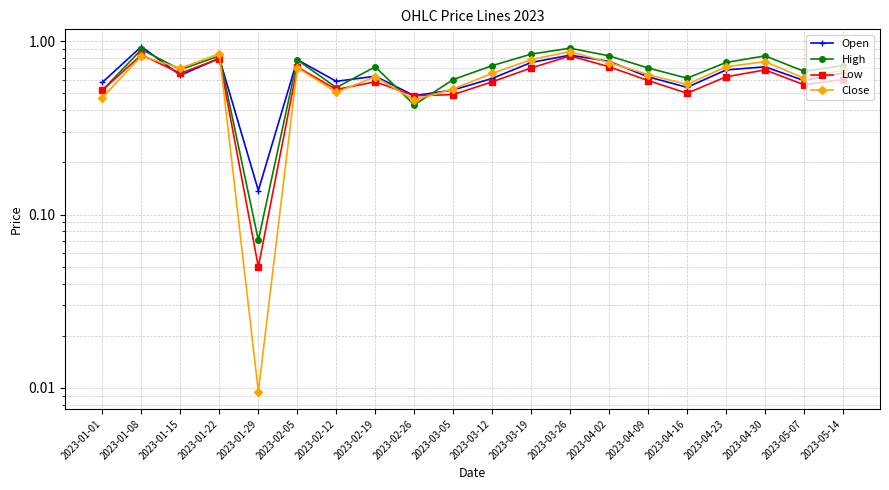

Is it true that Close equals 0.5 at 2023-04-23?

False